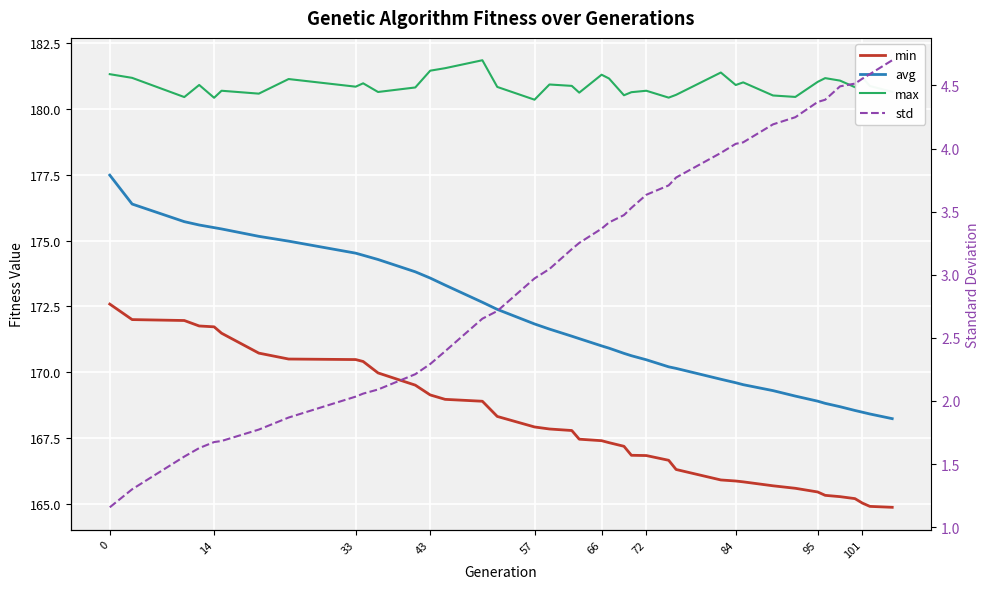

True or false: min has more than 0 interior local peaks.

False